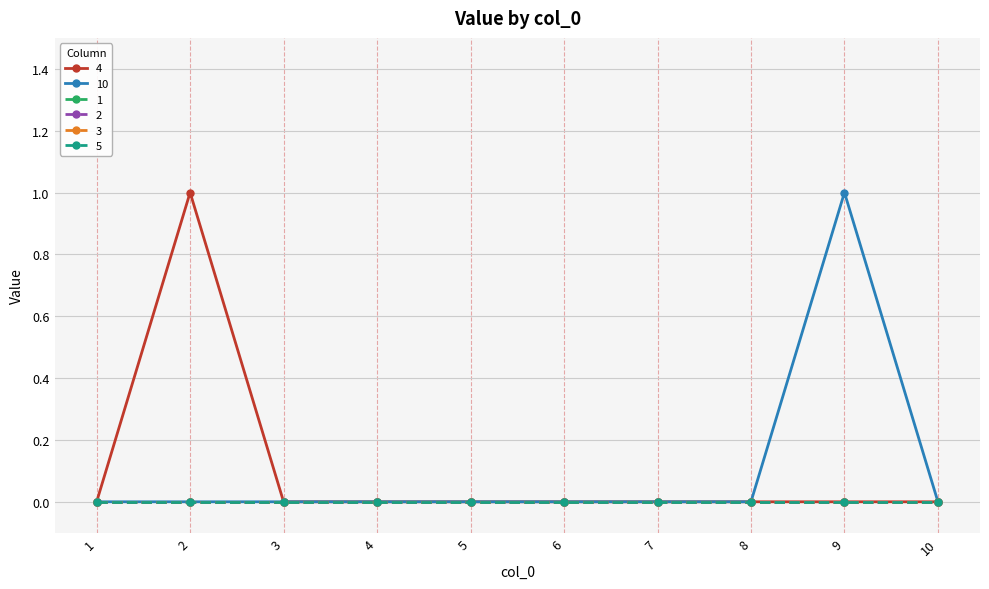

Reading left to right, transcribe all the data shown in this chart.

4: 1=0	2=1	3=0	4=0	5=0	6=0	7=0	8=0	9=0	10=0
10: 1=0	2=0	3=0	4=0	5=0	6=0	7=0	8=0	9=1	10=0
1: 1=0	2=0	3=0	4=0	5=0	6=0	7=0	8=0	9=0	10=0
2: 1=0	2=0	3=0	4=0	5=0	6=0	7=0	8=0	9=0	10=0
3: 1=0	2=0	3=0	4=0	5=0	6=0	7=0	8=0	9=0	10=0
5: 1=0	2=0	3=0	4=0	5=0	6=0	7=0	8=0	9=0	10=0